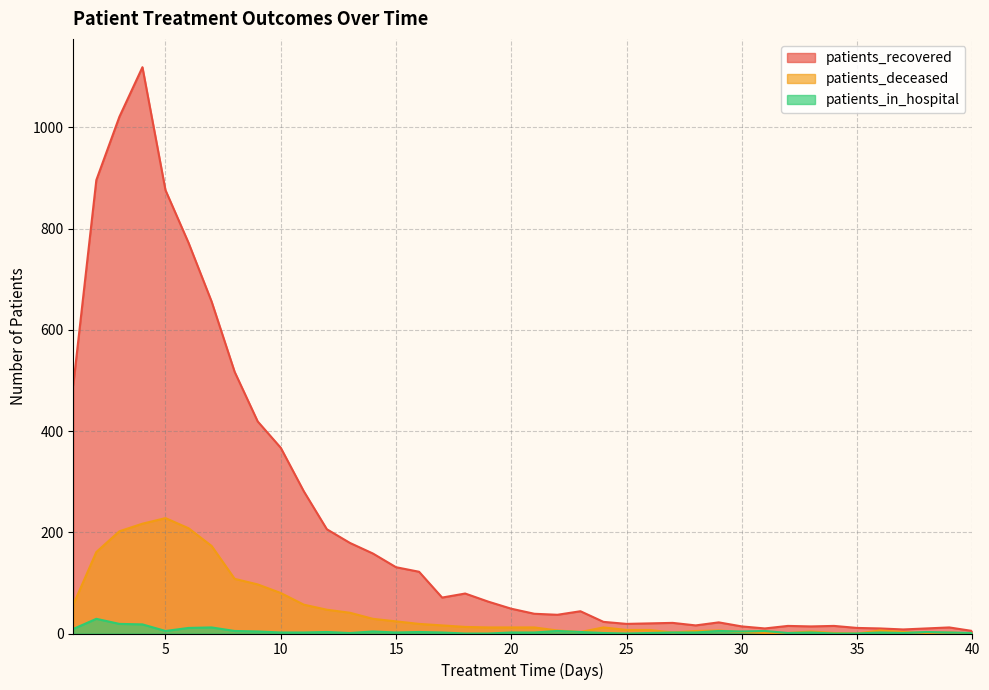

Which has a higher value, 34 or 27?

27